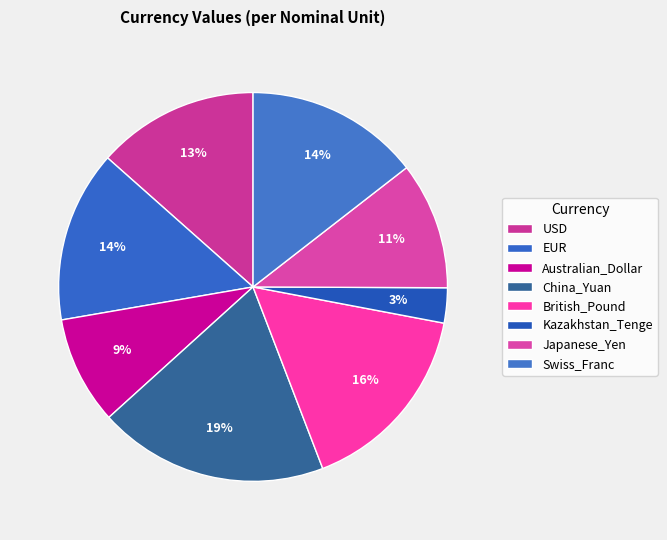

How many segments does this pie chart have?

8